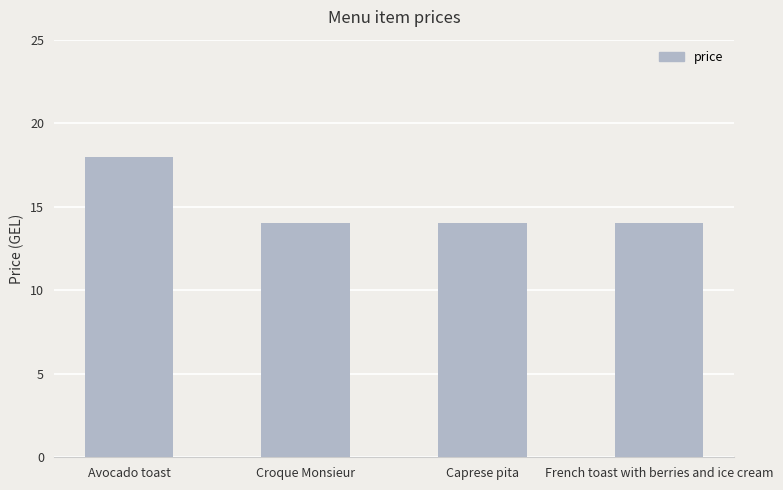

Is it true that the value at Caprese pita is 23?

False